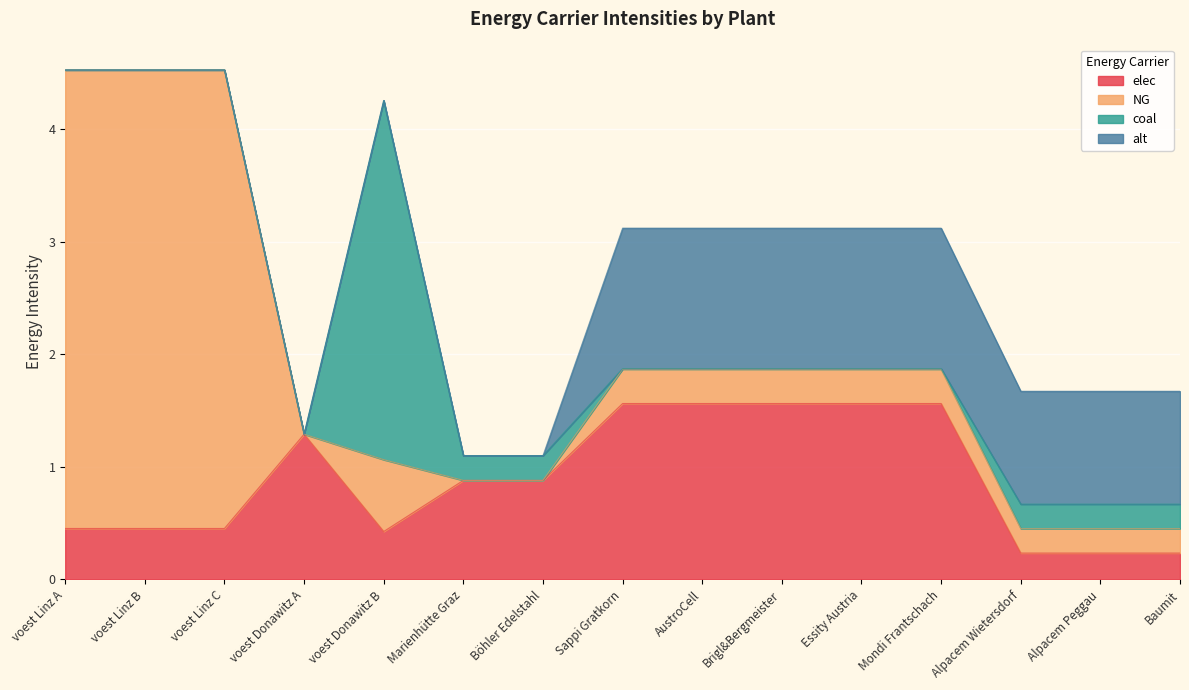

Which category has the highest value across all series?

voest Linz A